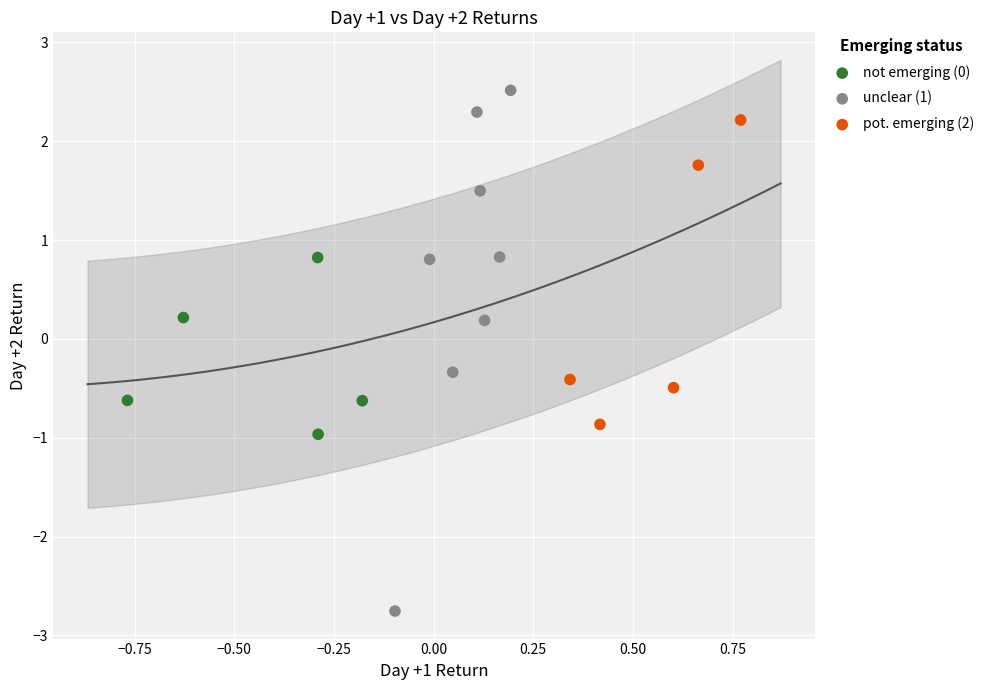

Which series contains the lowest Y value?

unclear (1)